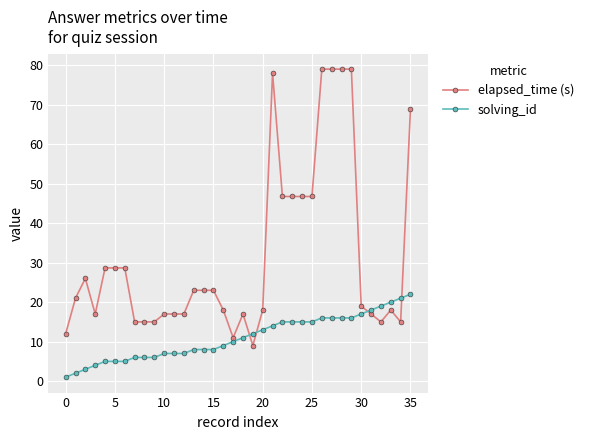

True or false: elapsed_time (s) and solving_id cross at least once.

True